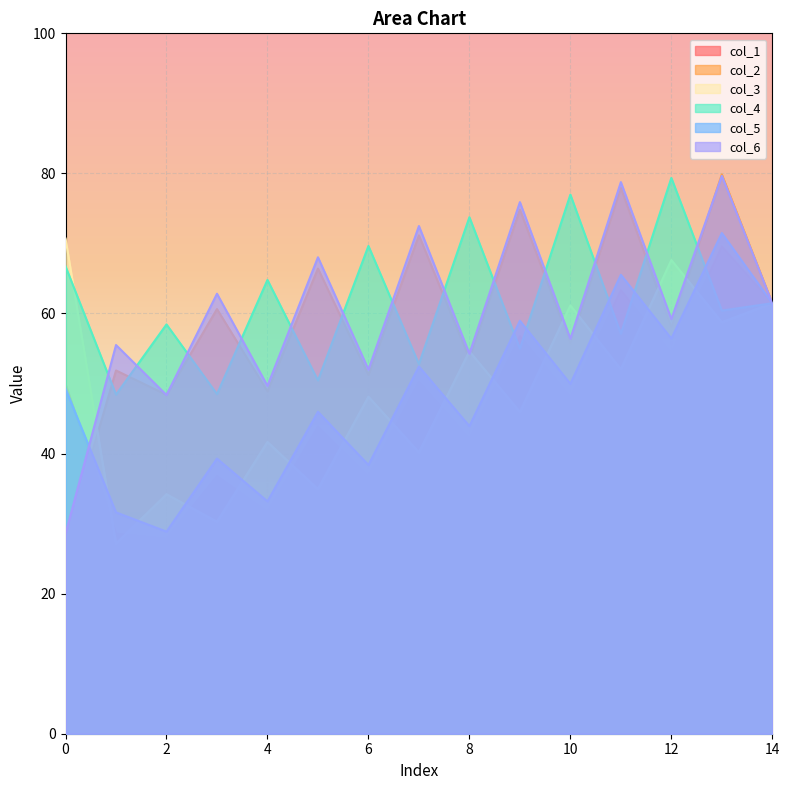

Is the value of col_4 at 48.53333333 greater than the value of col_5 at 51.33333333?

Yes